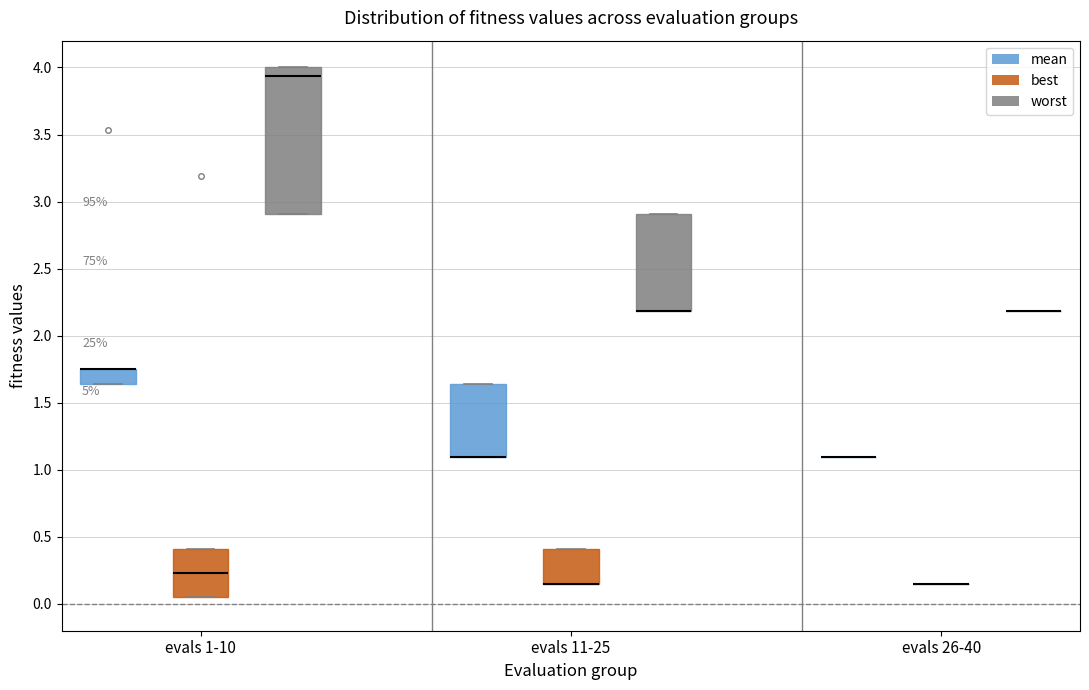

Which box is the tallest, from its lower edge to its upper edge?

evals 1-10 (worst)